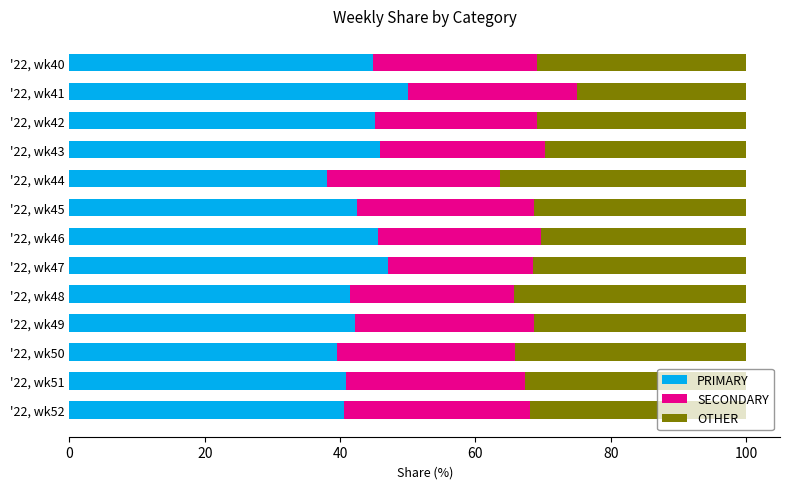

The value of PRIMARY at '22, wk50 is 16.1. True or false?

False